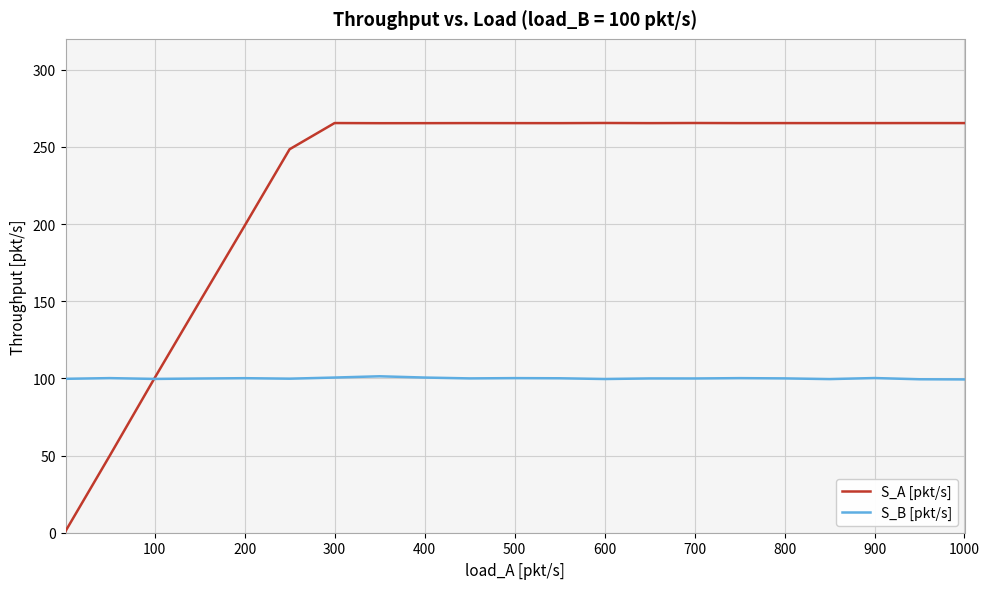

What is the highest value of the S_A [pkt/s] series?

265.5